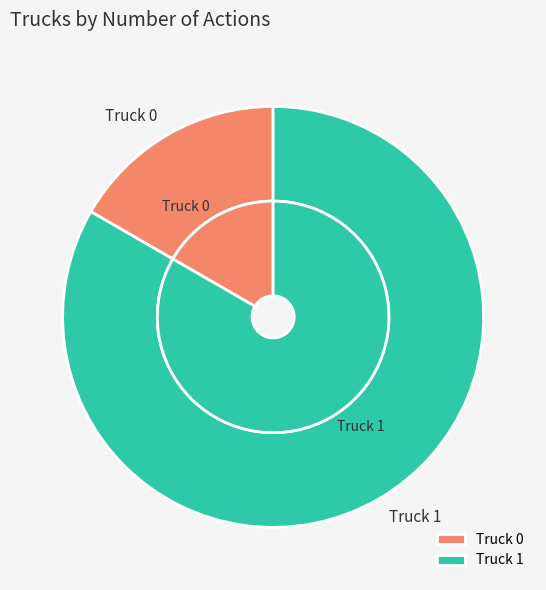

To the nearest percent, what is the difference between the Truck 1 and Truck 0 slice percentages?

67%